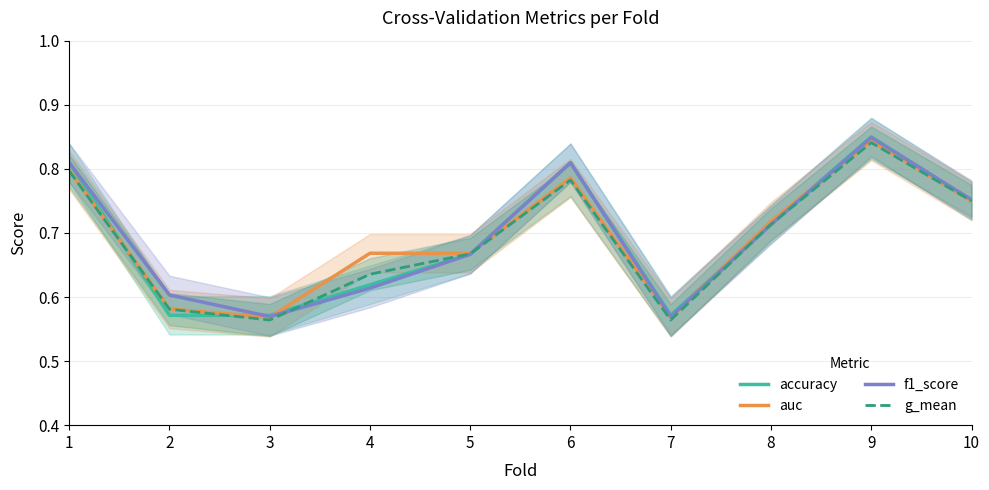

What is the minimum value shown in the chart?

0.6